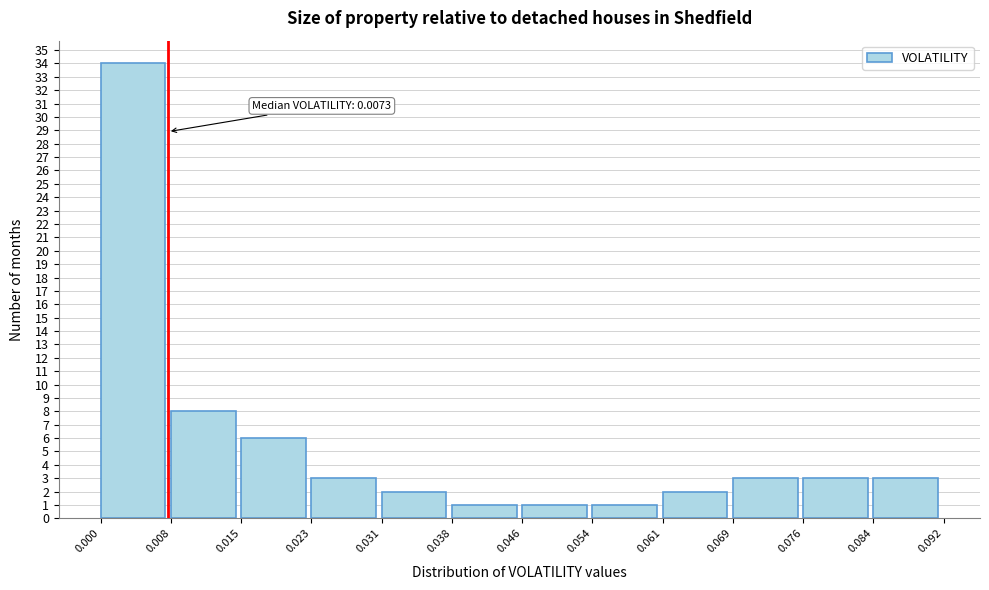

Which range on the x-axis has the tallest bar?

0.000 to 0.008